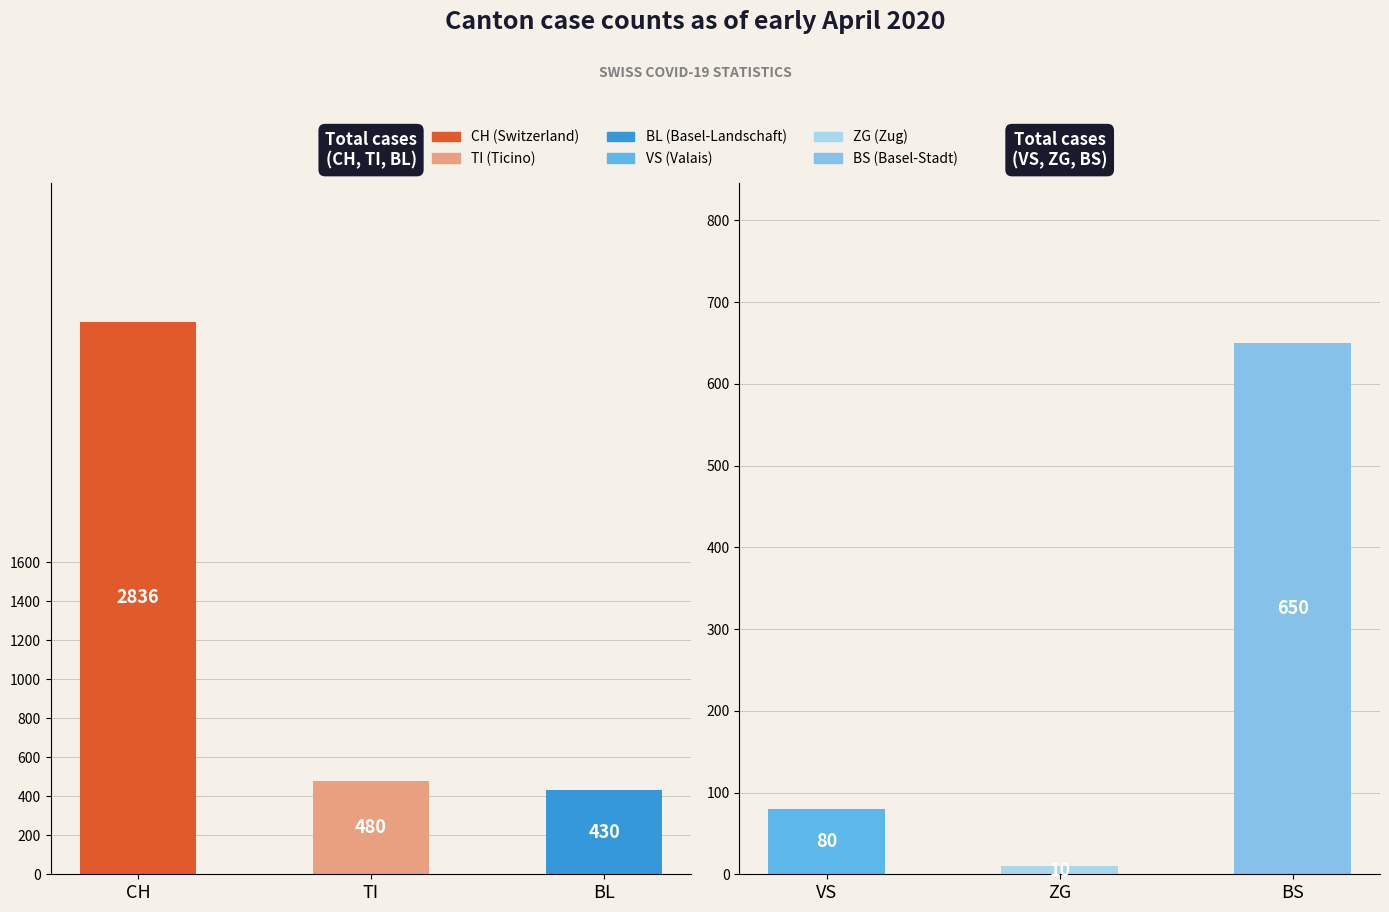

At 2020-04-05, list the series in order from largest to smallest.

CH, BS, TI, BL, VS, ZG